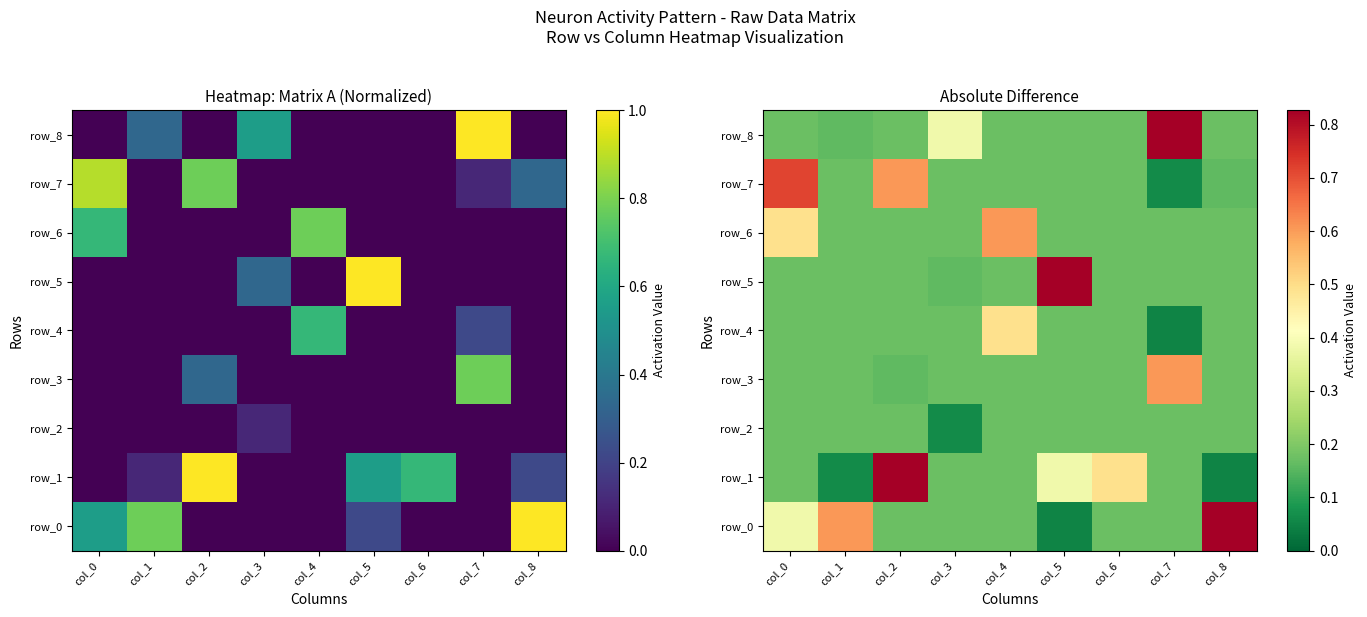

What is the lowest value of the row_6 series?

0.2